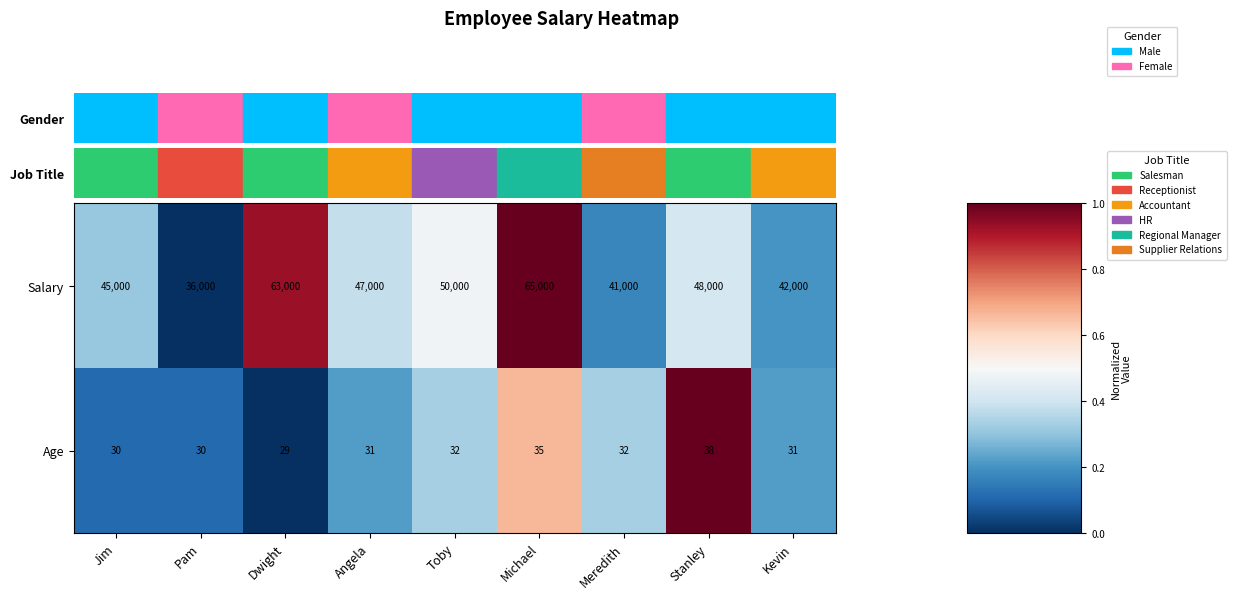

At which category is the sum across all series the highest?

Michael